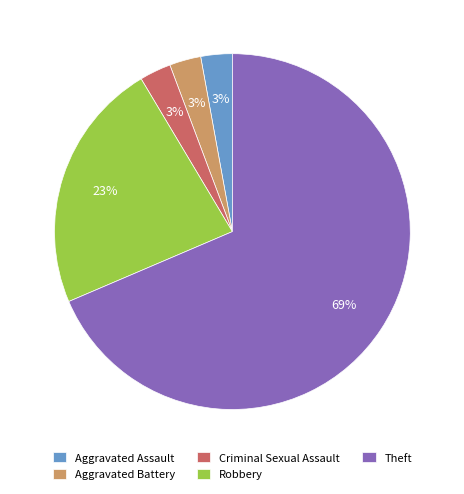

Which category has the biggest portion of the pie?

Theft